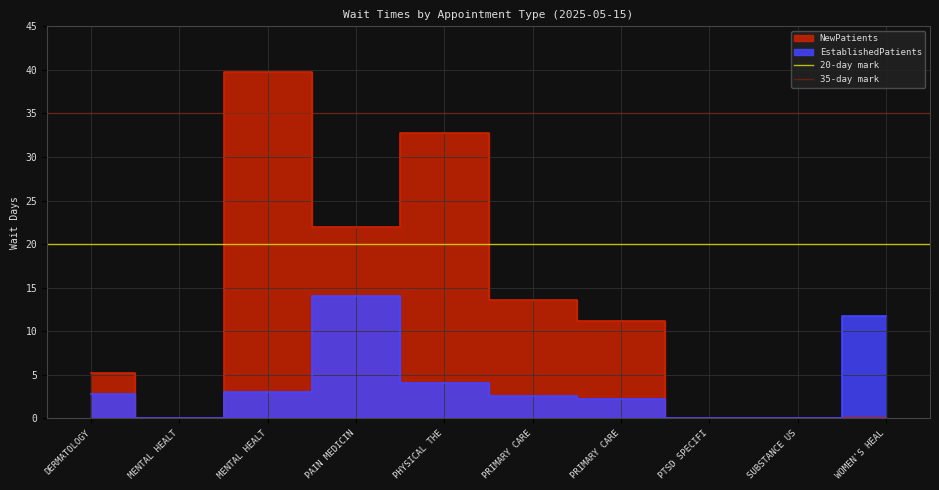

How many distinct data groups are displayed?

2